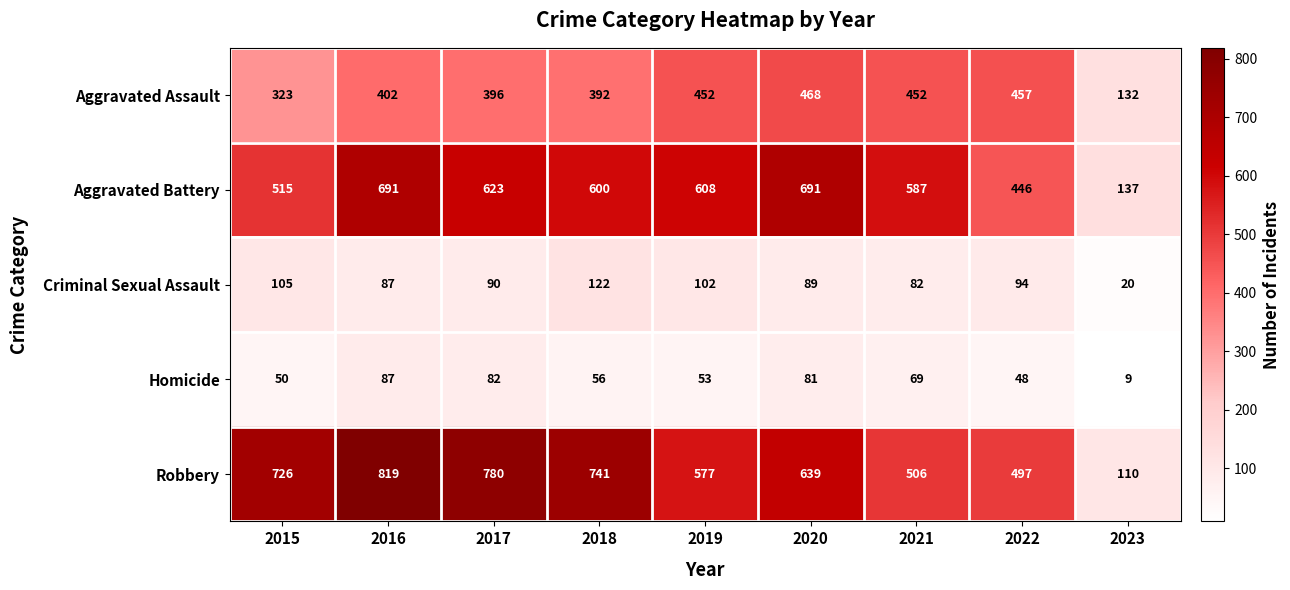

True or false: Homicide has a value of 24 at 2022.

False